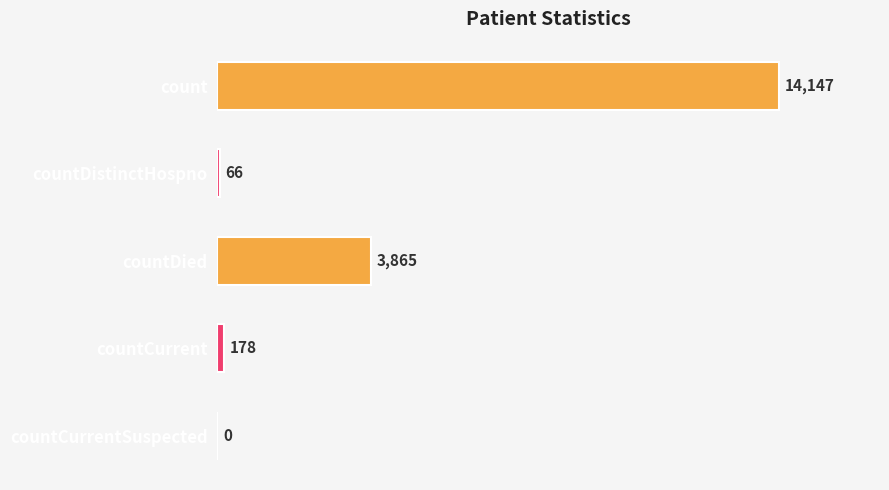

What is the maximum value shown in the chart?

14147